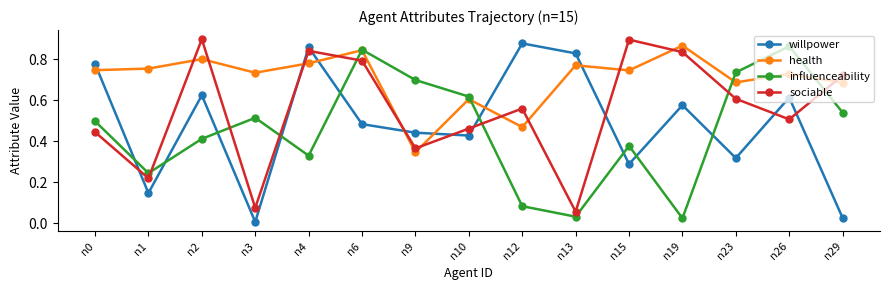

How many data points does each series have?

15